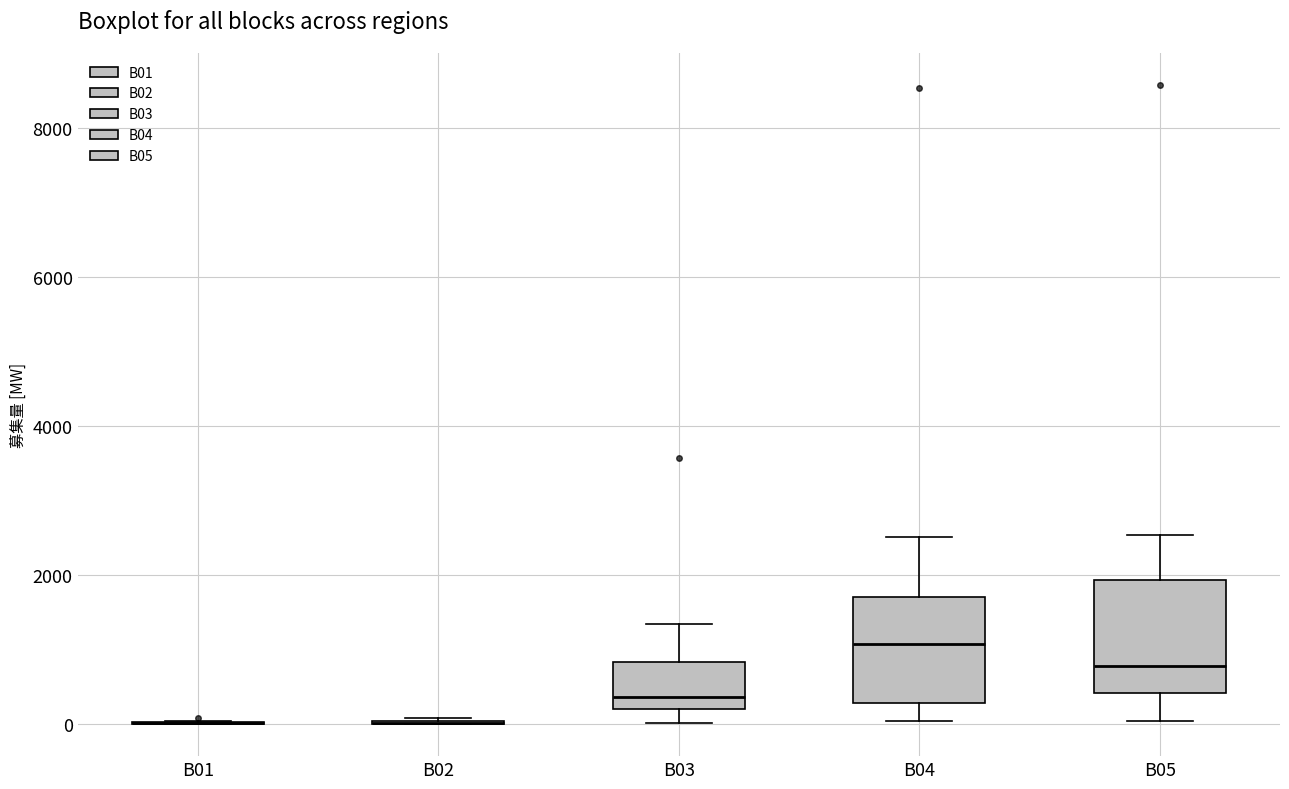

Reading left to right, transcribe this box plot: for each box, give where its median line is, the range the box spans, and where its two whiskers end, as read against the y-axis. The values are not printed on the chart, so give them approximately, as read against the axis.

B01: box collapsed to a line at 0, whiskers 0 to 0
B02: box collapsed to a line at 0, whiskers 0 to 0
B03: median 400, box 200 to 800, whiskers 0 to 1400
B04: median 1000, box 200 to 1800, whiskers 0 to 2600
B05: median 800, box 400 to 2000, whiskers 0 to 2600